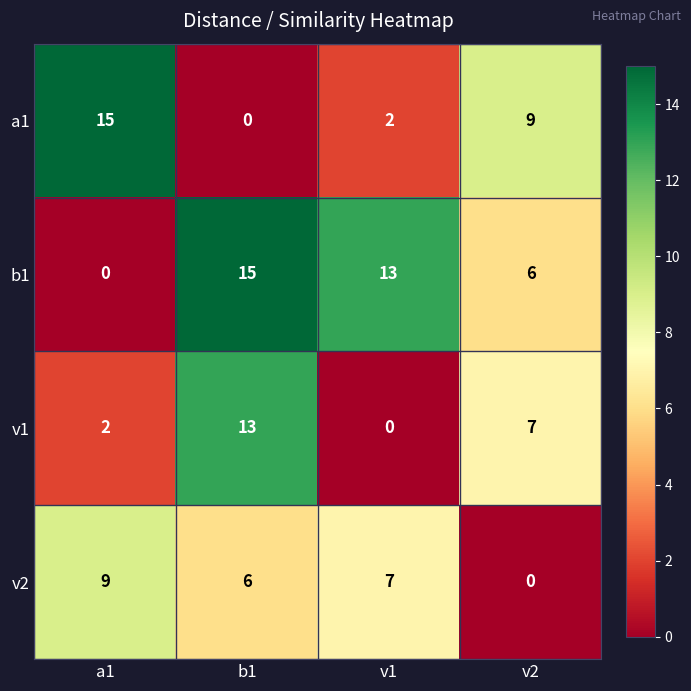

What is the spread (max minus min) of values at b1?

15